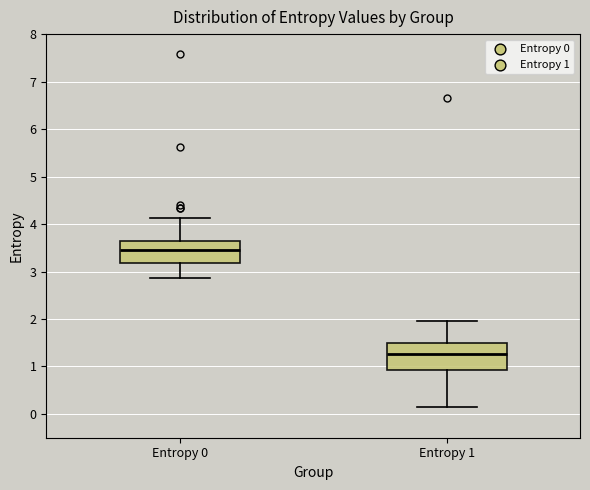

Reading left to right, read every box against the y-axis: the position of its median line, the range the box covers, and the ends of its whiskers. The values are not printed on the chart, so give them approximately, as read against the axis.

Entropy 0: median 3.4, box 3.2 to 3.6, whiskers 2.9 to 4.1
Entropy 1: median 1.3, box 0.9 to 1.5, whiskers 0.1 to 2.0